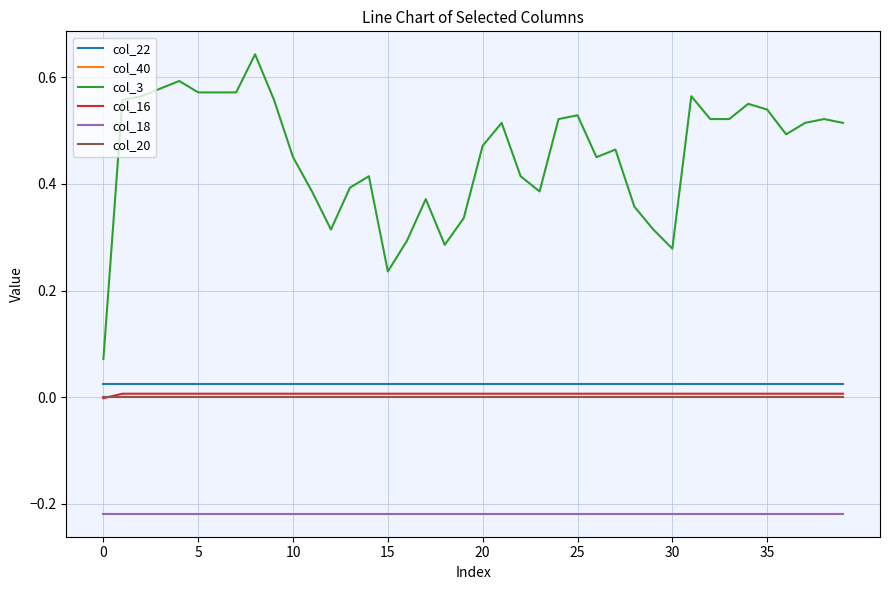

Which series has the largest range (max minus min)?

col_3